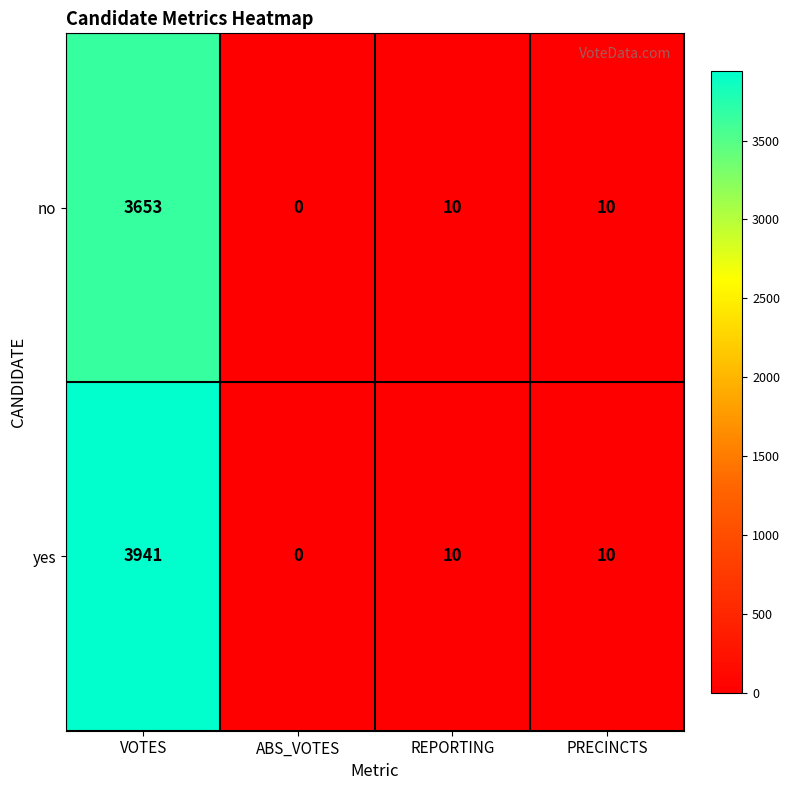

List the series in order of their overall mean, lowest first.

no, yes